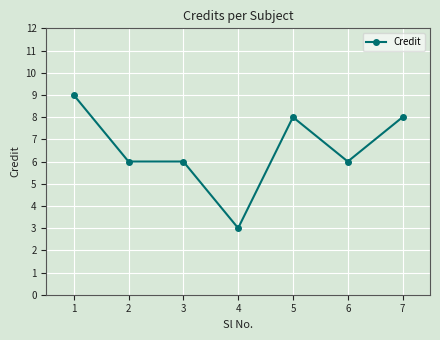

Approximately how many times larger is the value at 7 compared to 5?

1.0